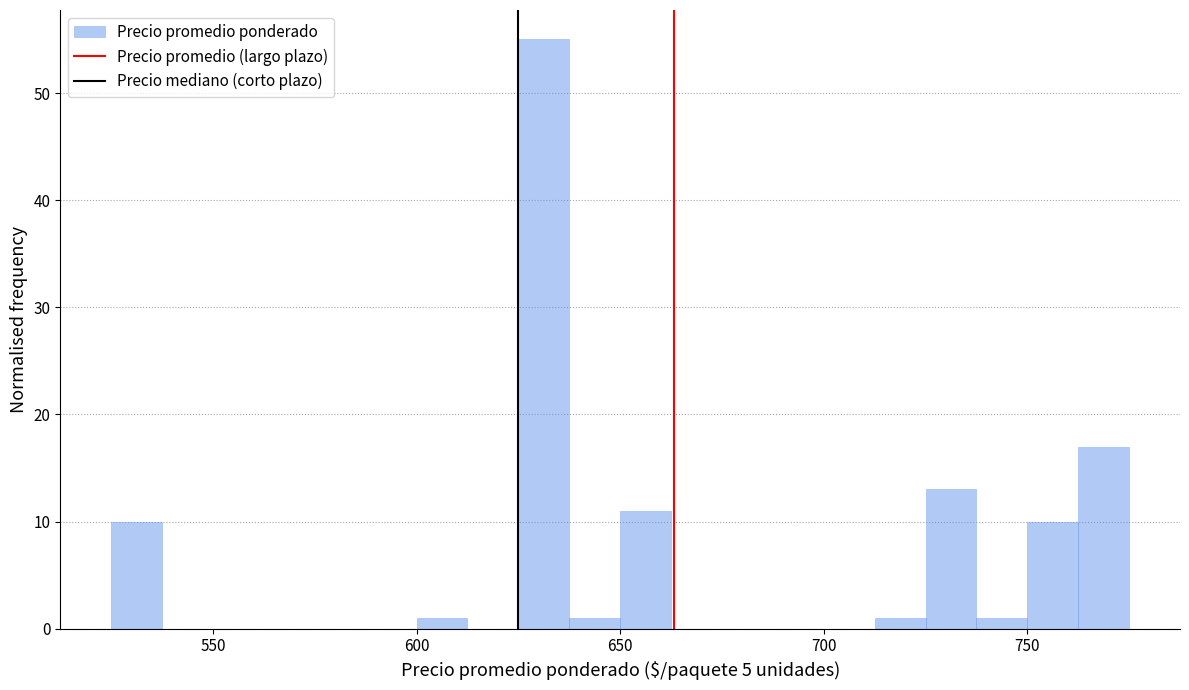

Around what value on the x-axis is the tallest bar? Give the approximate position of its centre, as read against the axis.

630